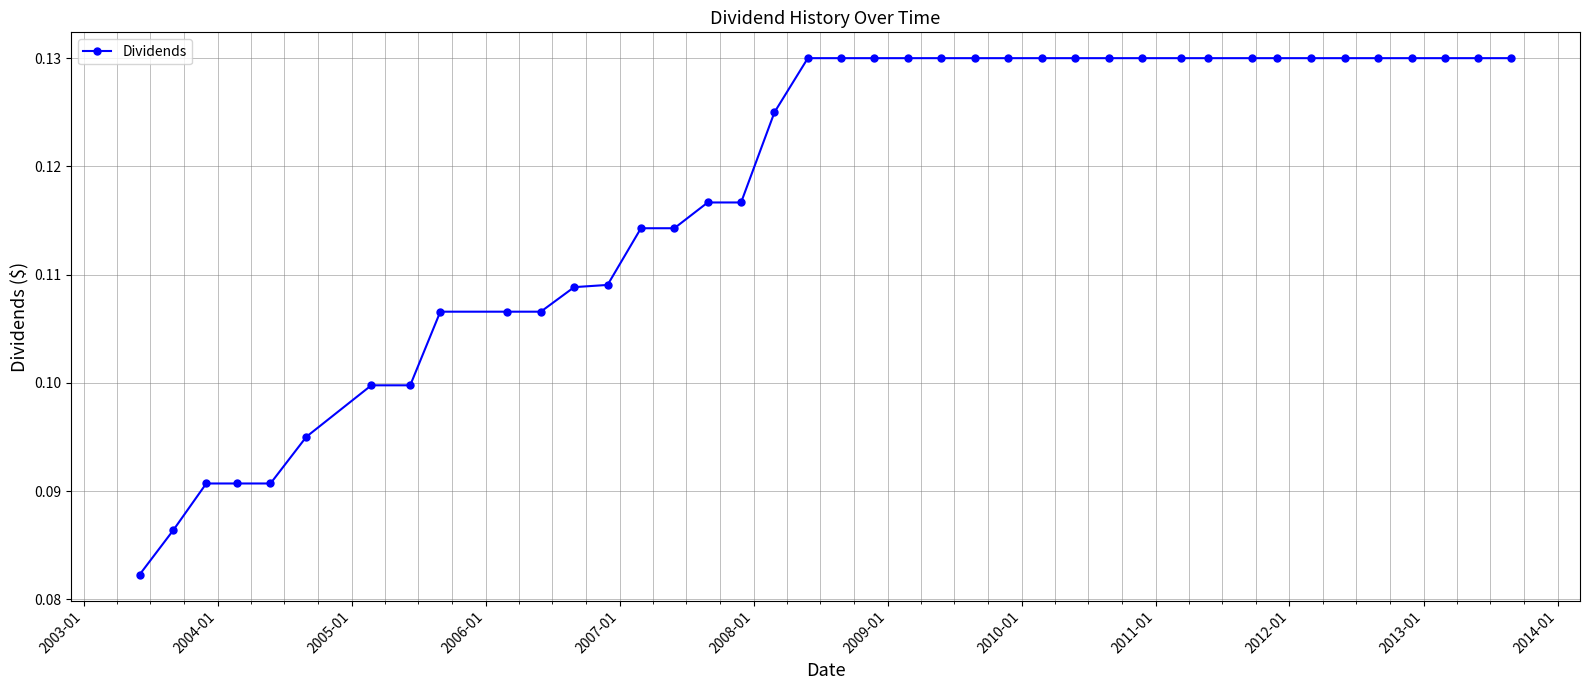

What is the sum of all values?

4.7